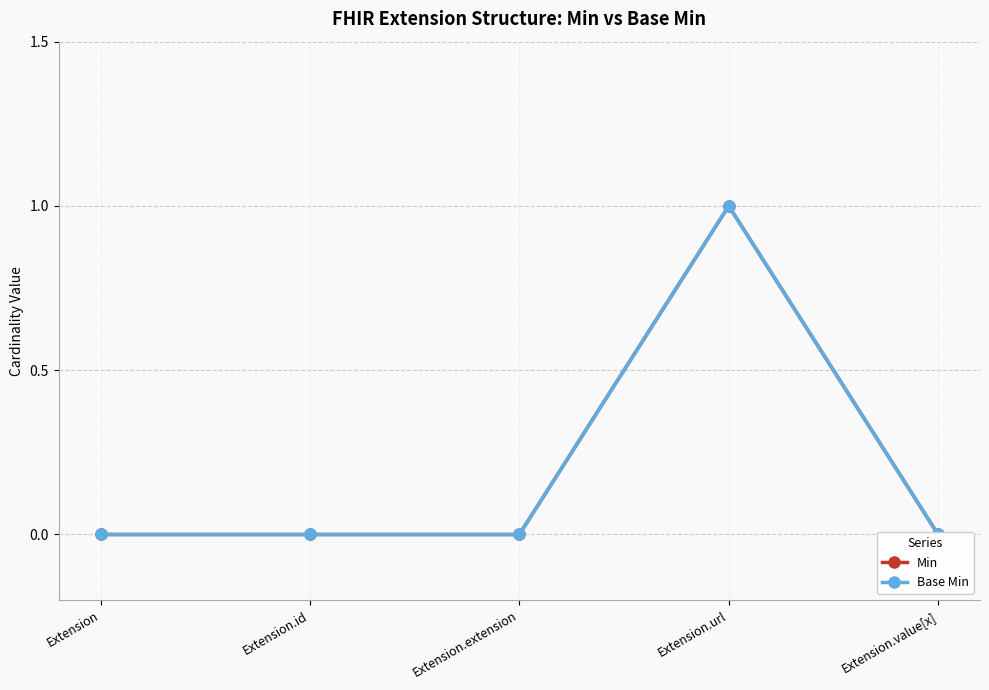

What are all the series names shown in the legend?

Min, Base Min